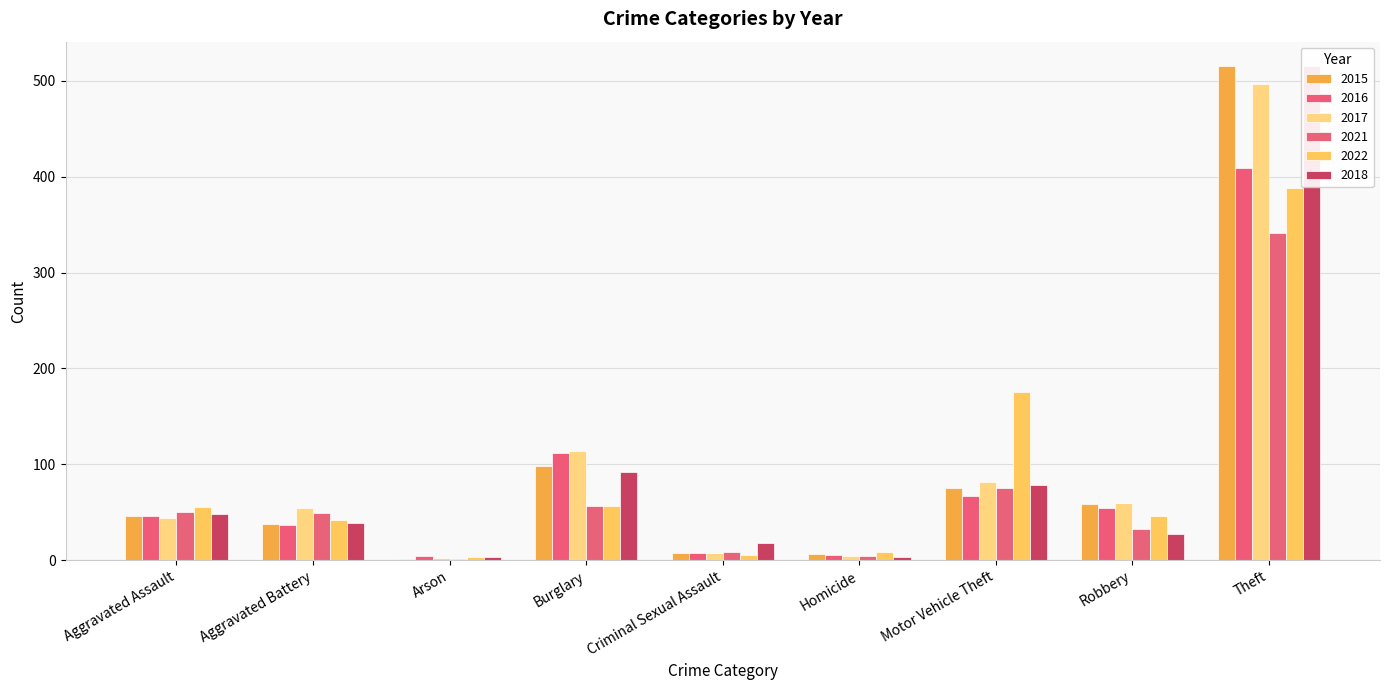

Reading left to right, what are all the values shown in this chart?

2015: Aggravated Assault=46	Aggravated Battery=38	Arson=1	Burglary=98	Criminal Sexual Assault=7	Homicide=6	Motor Vehicle Theft=75	Robbery=59	Theft=515
2016: Aggravated Assault=46	Aggravated Battery=37	Arson=4	Burglary=112	Criminal Sexual Assault=7	Homicide=5	Motor Vehicle Theft=67	Robbery=54	Theft=409
2017: Aggravated Assault=44	Aggravated Battery=54	Arson=2	Burglary=114	Criminal Sexual Assault=7	Homicide=4	Motor Vehicle Theft=82	Robbery=60	Theft=497
2021: Aggravated Assault=50	Aggravated Battery=49	Arson=1	Burglary=57	Criminal Sexual Assault=9	Homicide=4	Motor Vehicle Theft=75	Robbery=32	Theft=341
2022: Aggravated Assault=55	Aggravated Battery=42	Arson=3	Burglary=56	Criminal Sexual Assault=5	Homicide=9	Motor Vehicle Theft=175	Robbery=46	Theft=388
2018: Aggravated Assault=48	Aggravated Battery=39	Arson=3	Burglary=92	Criminal Sexual Assault=18	Homicide=3	Motor Vehicle Theft=78	Robbery=27	Theft=515